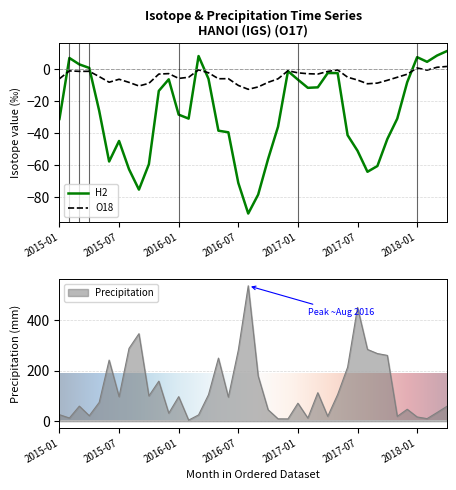

Is the value of Precipitation at 2018-03 greater than the value of O18 at 2016-06?

Yes